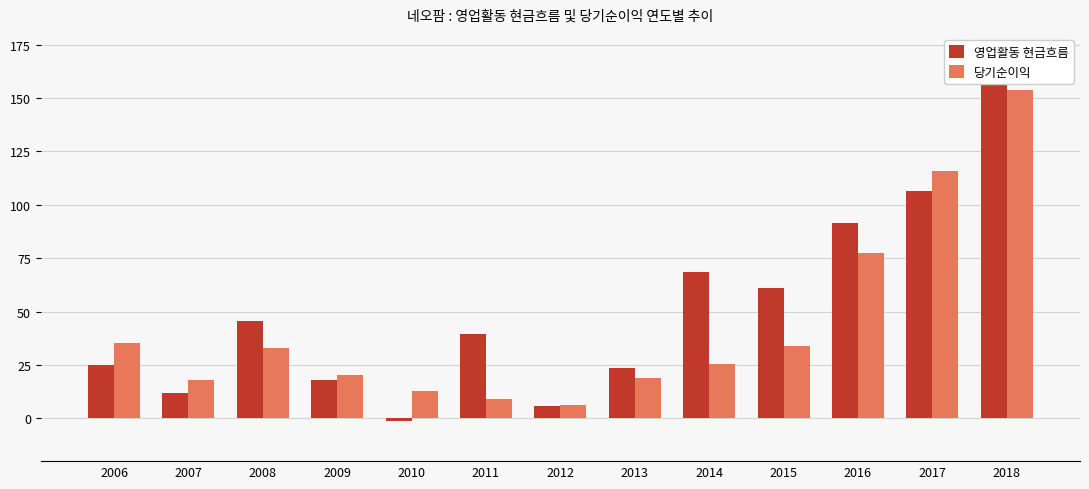

At 2011, list the series in order from smallest to largest.

당기순이익, 영업활동 현금흐름